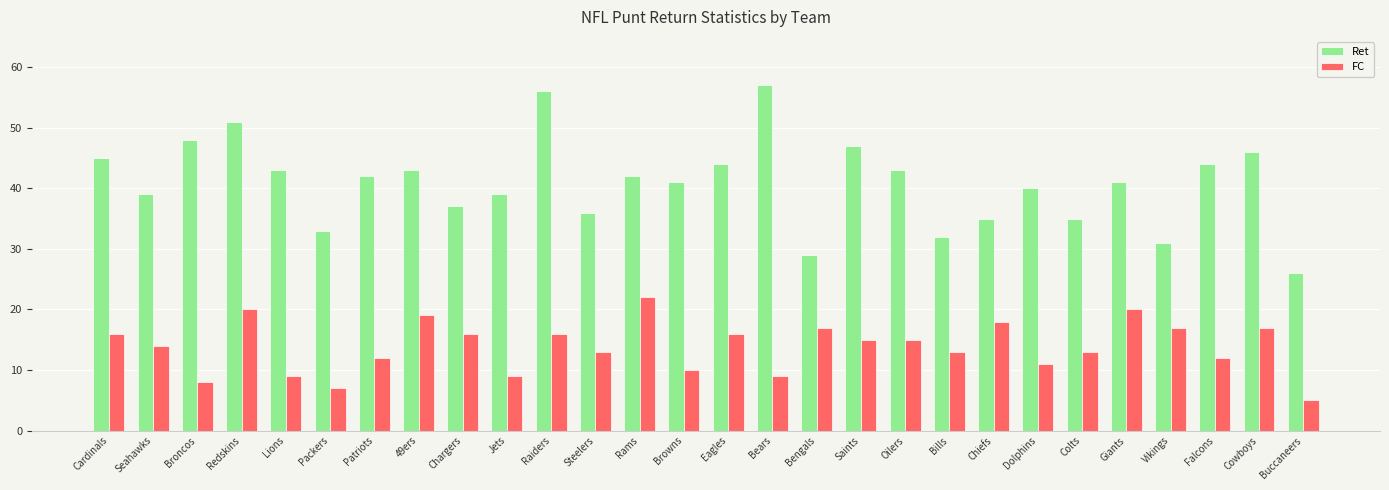

How many series are shown in this chart?

2